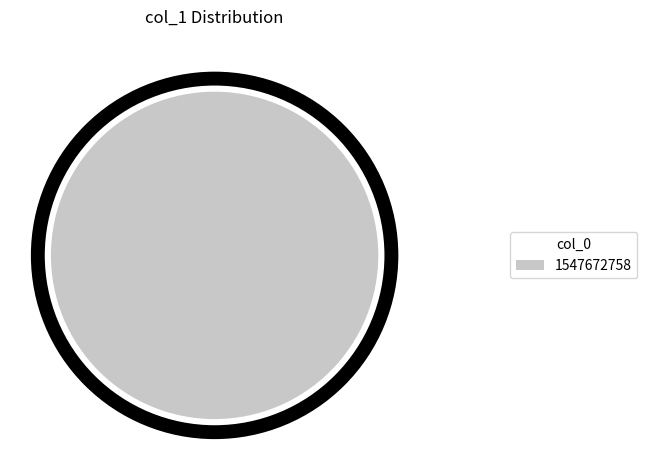

Is there a majority slice in this chart?

Yes